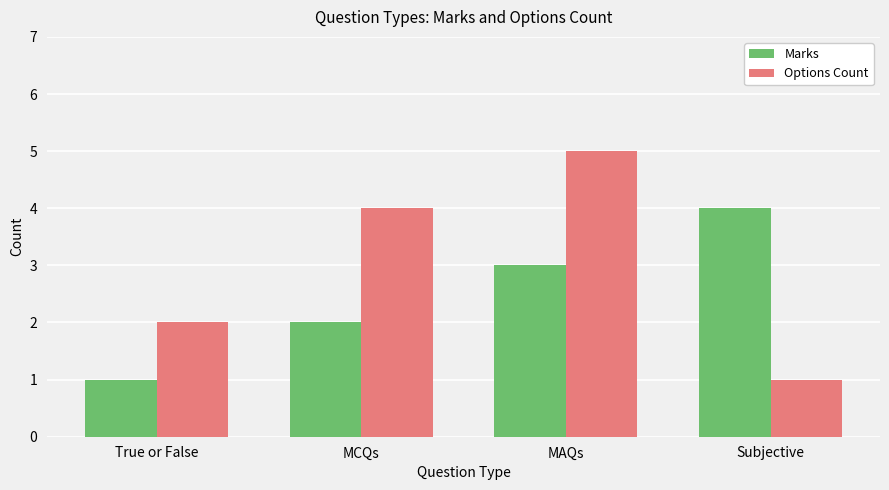

What is the sum of all Marks values?

10